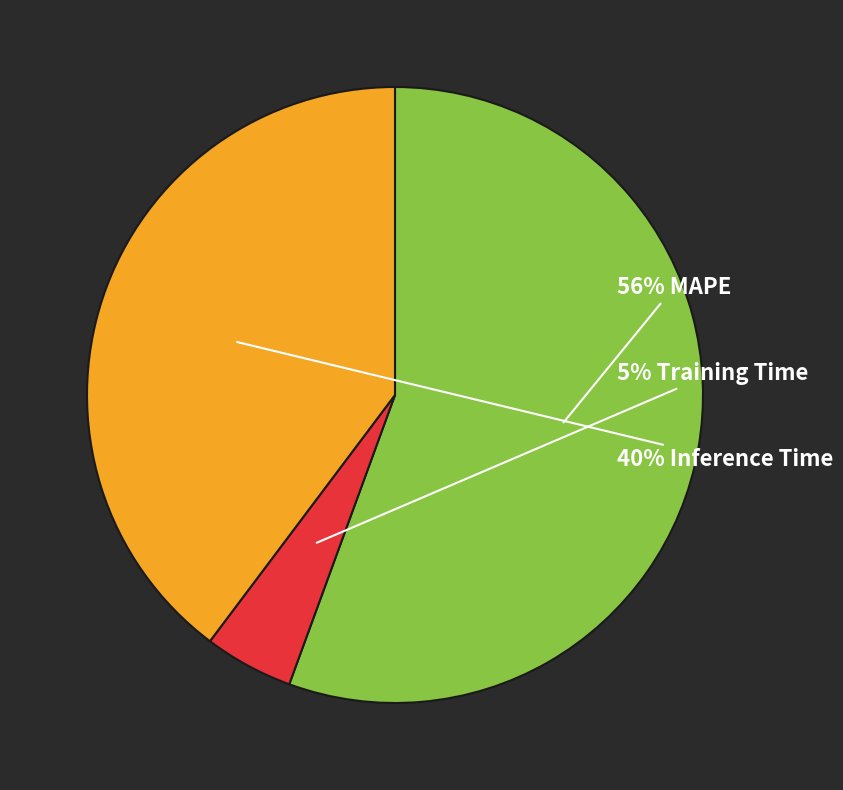

To the nearest percent, what is the average slice percentage?

33%